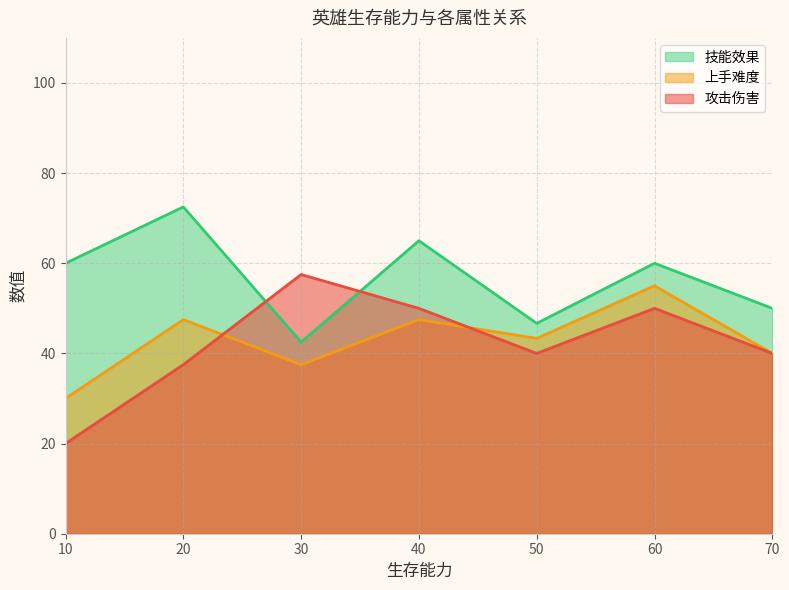

What is the difference between the maximum and second lowest values in the 技能效果 series?

25.8